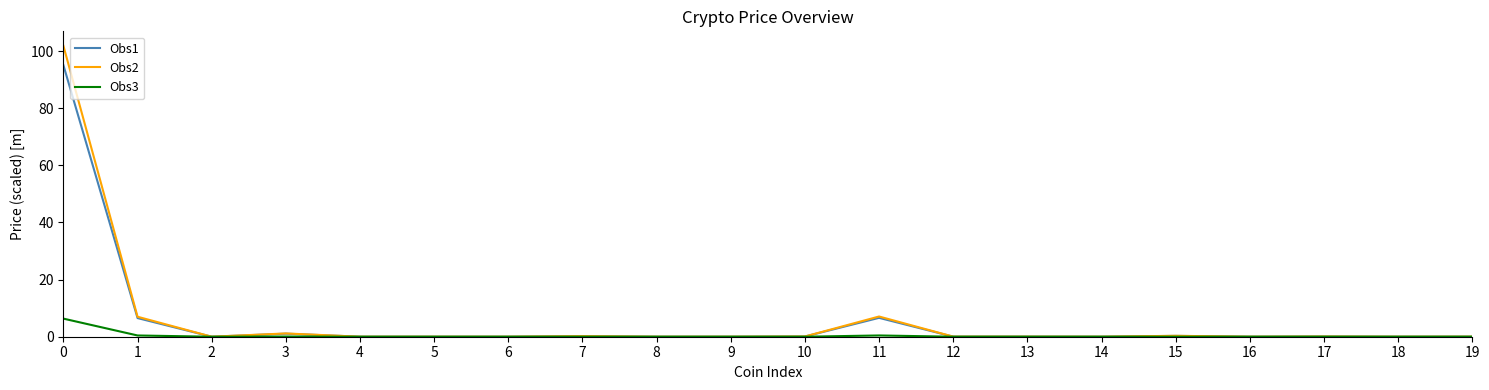

Which series has the largest range (max minus min)?

Obs2